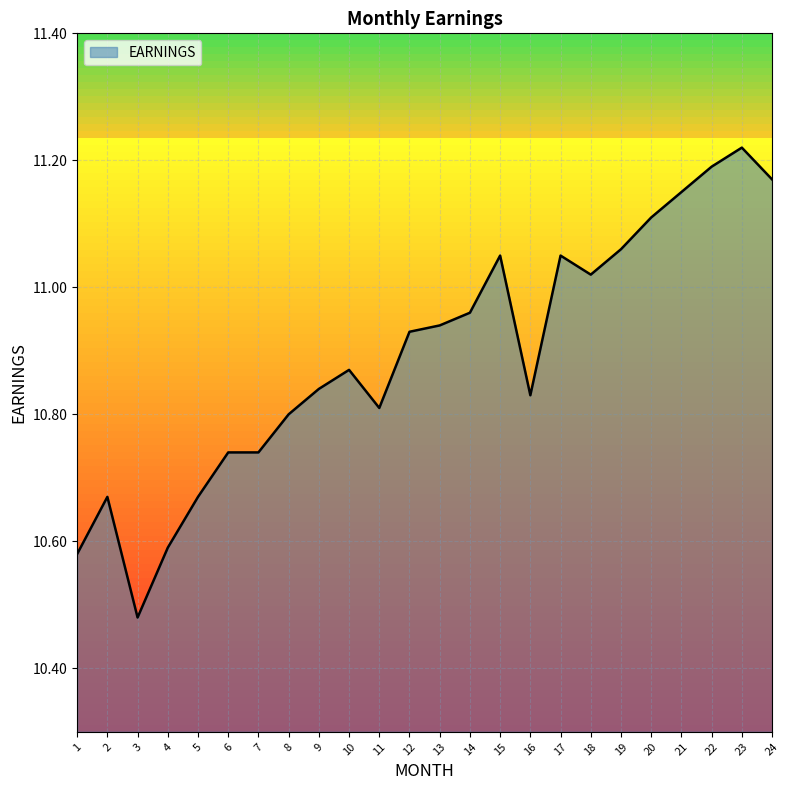

True or false: the data has more than 1 interior local peaks.

True